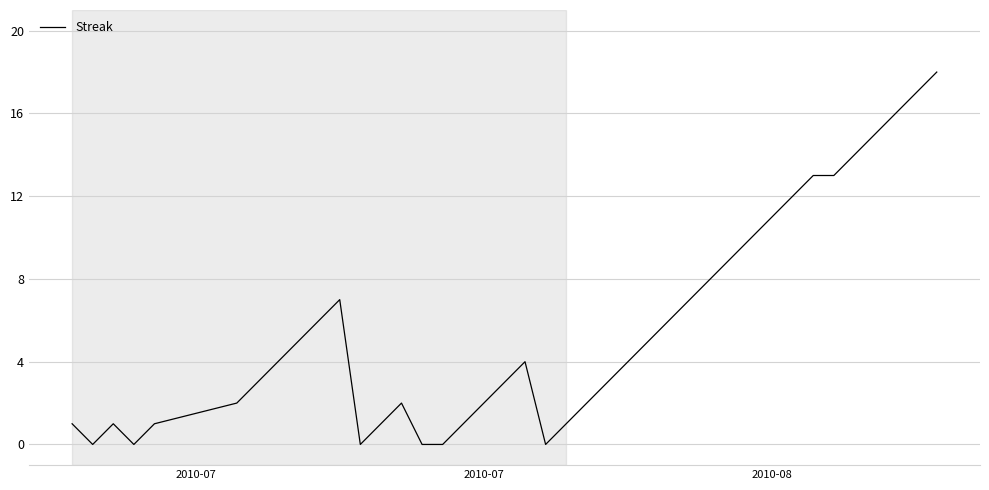

What is the difference between the maximum and minimum values?

18